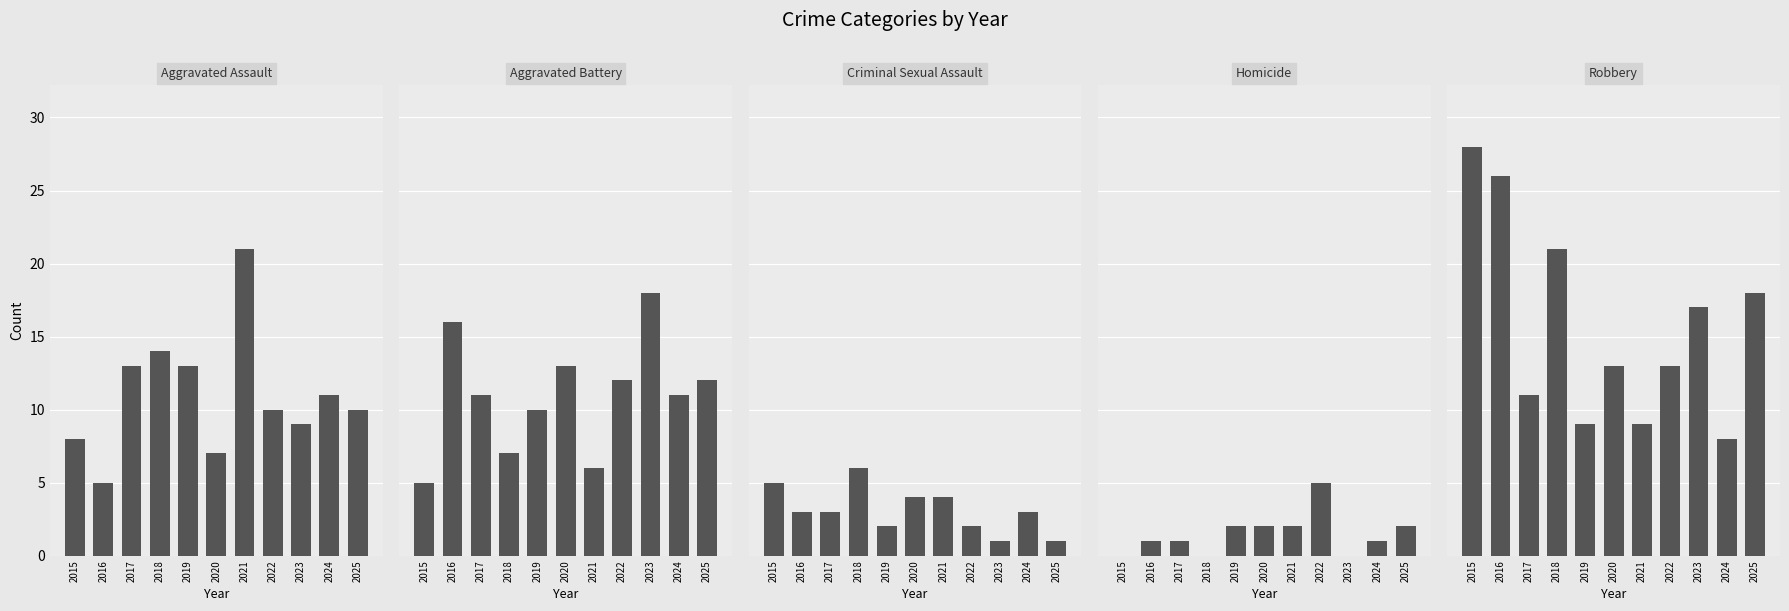

What is the average value of the Aggravated Battery series?

11